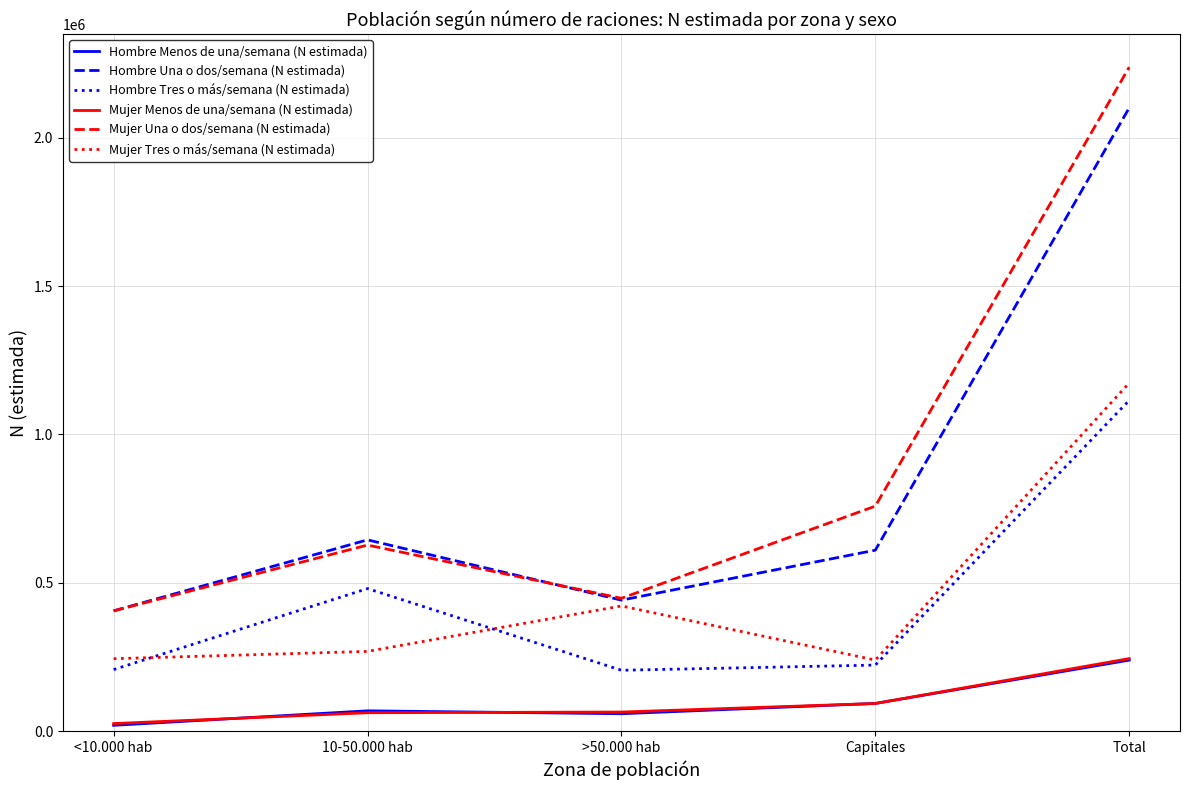

True or false: Hombre Tres o más/semana (N estimada) and Hombre Una o dos/semana (N estimada) cross at least once.

False